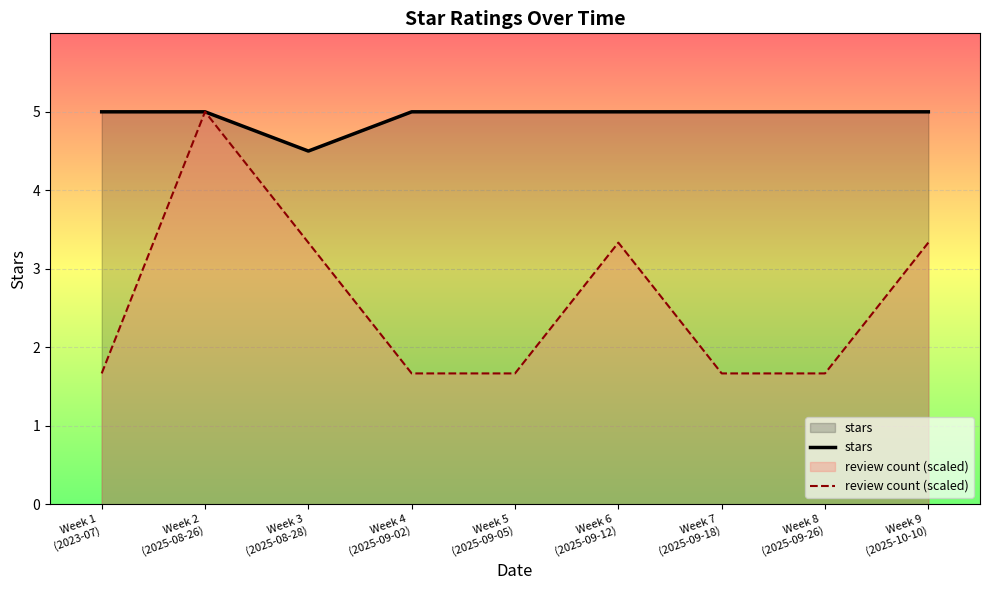

At how many categories does at least one series exceed 3?

9